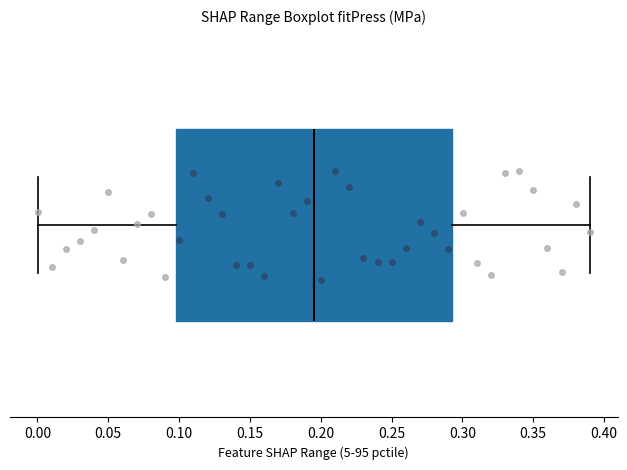

Transcribe this box plot: give where the median line is, the range the box spans, and where the two whiskers end, as read against the x-axis. The values are not printed on the chart, so give them approximately, as read against the axis.

median 0.195, box 0.100 to 0.295, whiskers 0.000 to 0.390